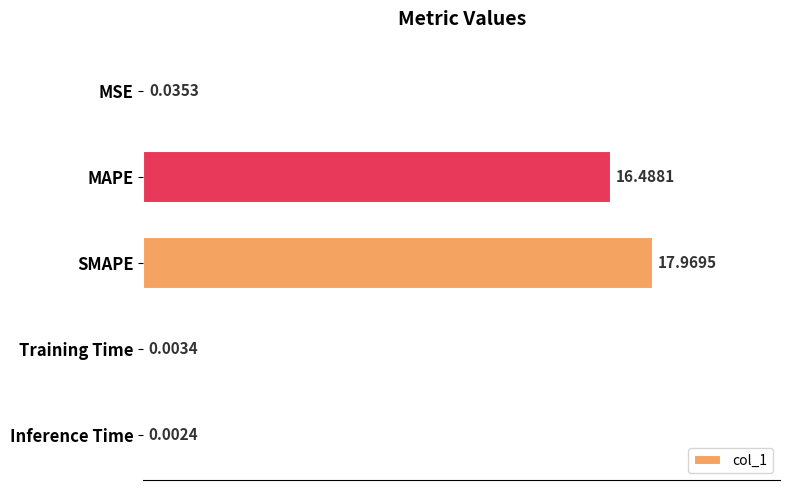

What is the change in value from SMAPE to Training Time?

-18.0